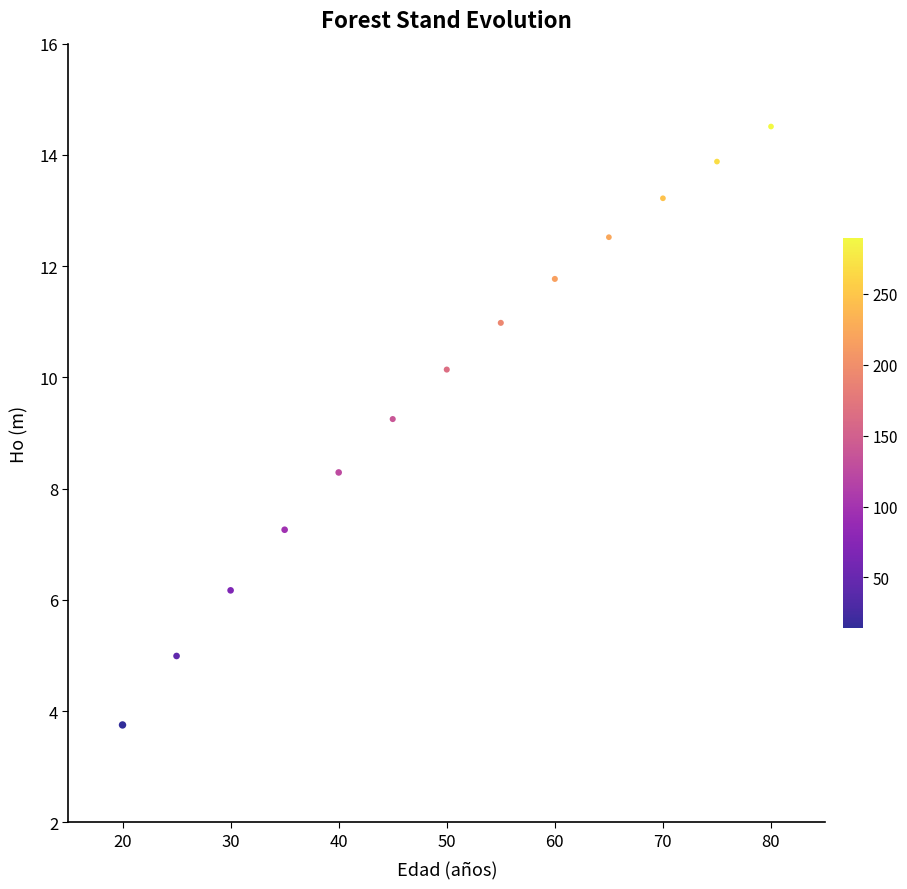

What is the range of X values (max minus min)?

60.0